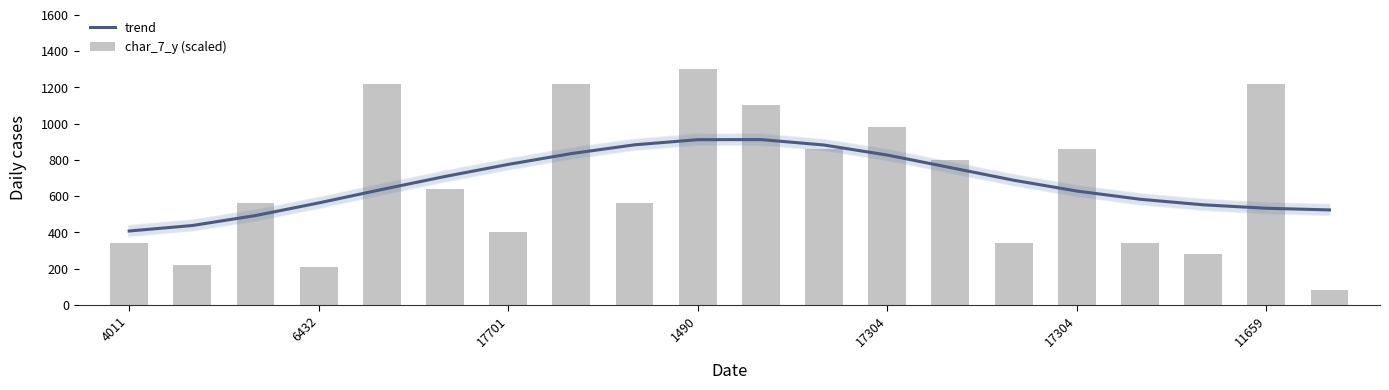

True or false: trend has a value of 911.6 at 10.

True